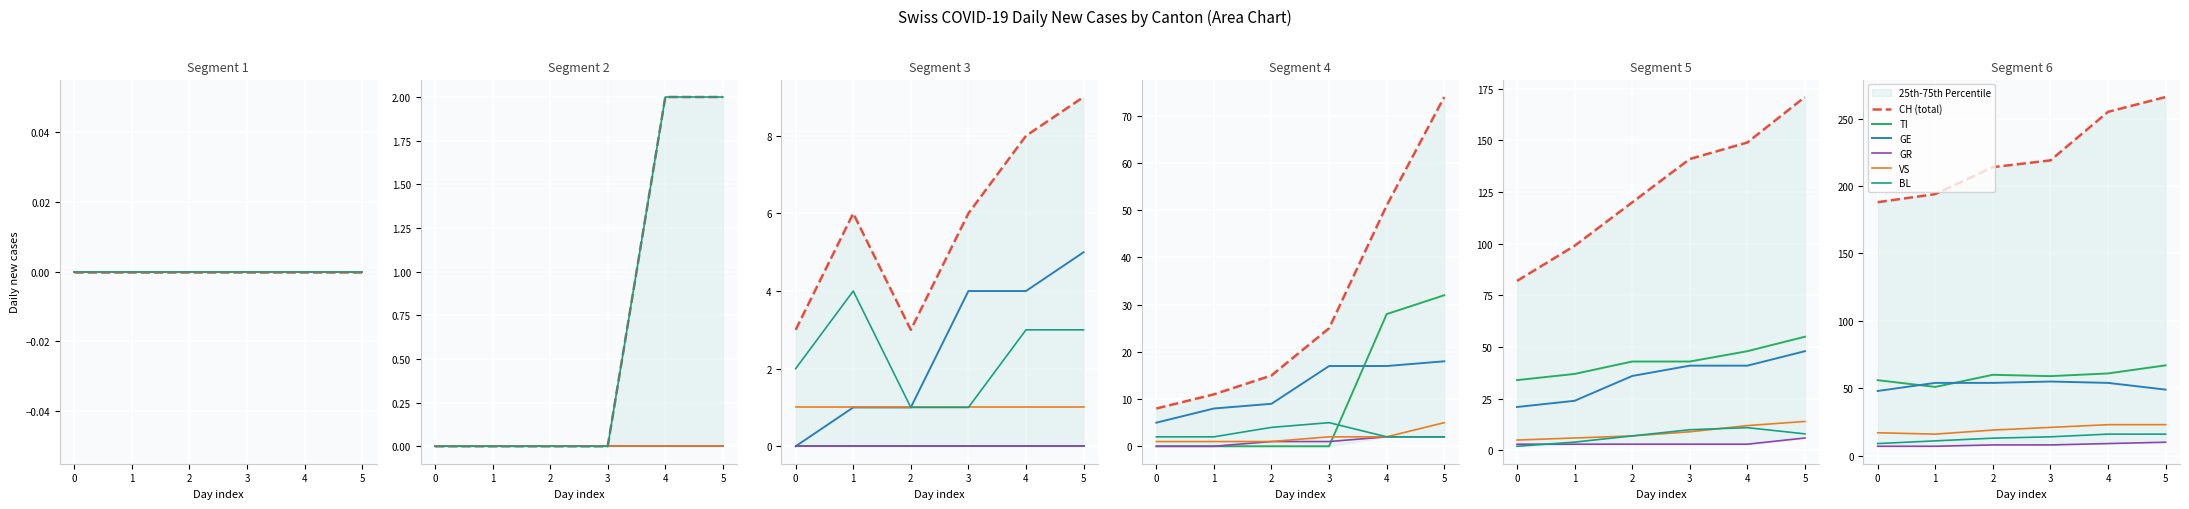

How many data points in BL are above 14?

2